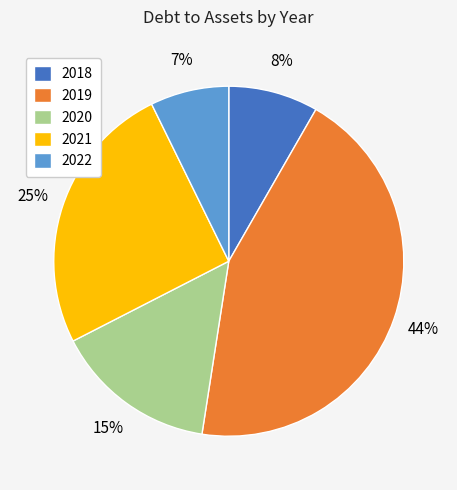

Do 2022 and 2018 together represent more than half of the pie?

No